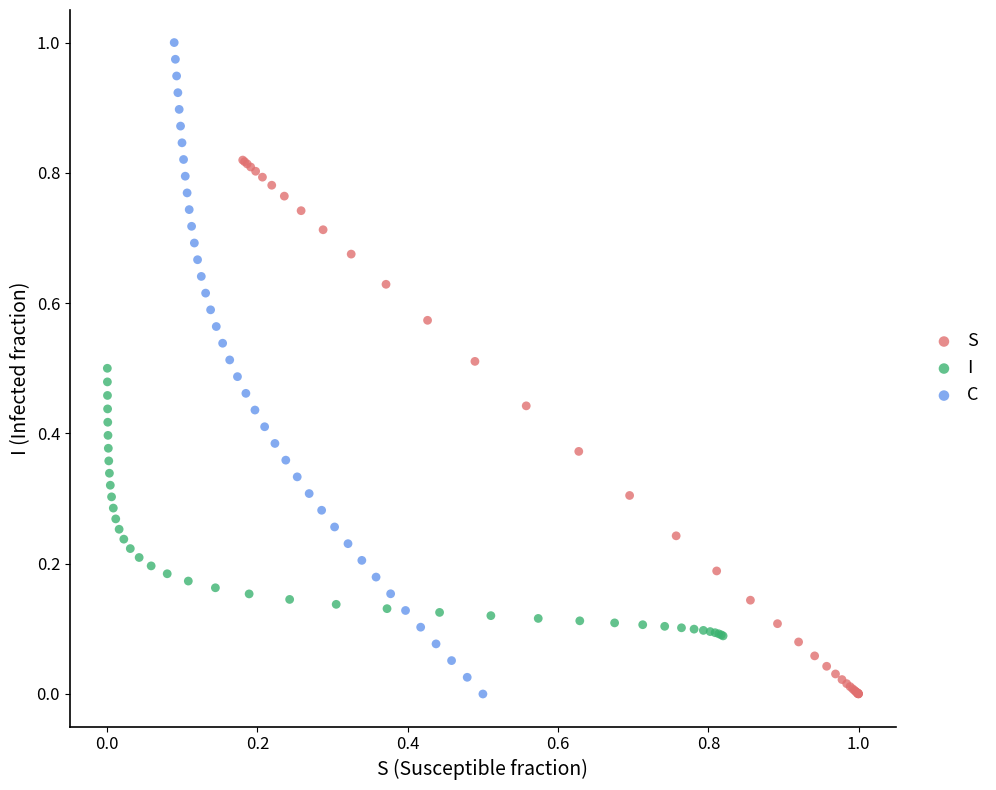

Which series reaches the maximum Y coordinate?

C